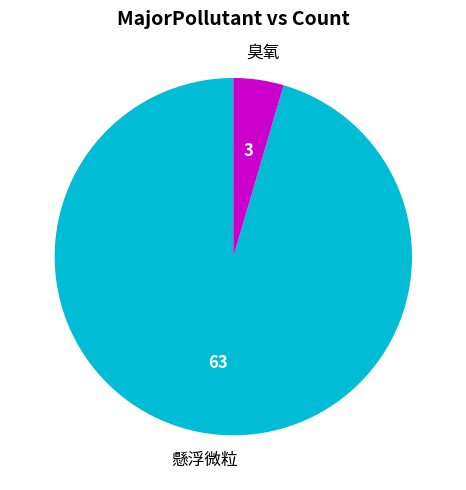

Is there a majority slice in this chart?

Yes